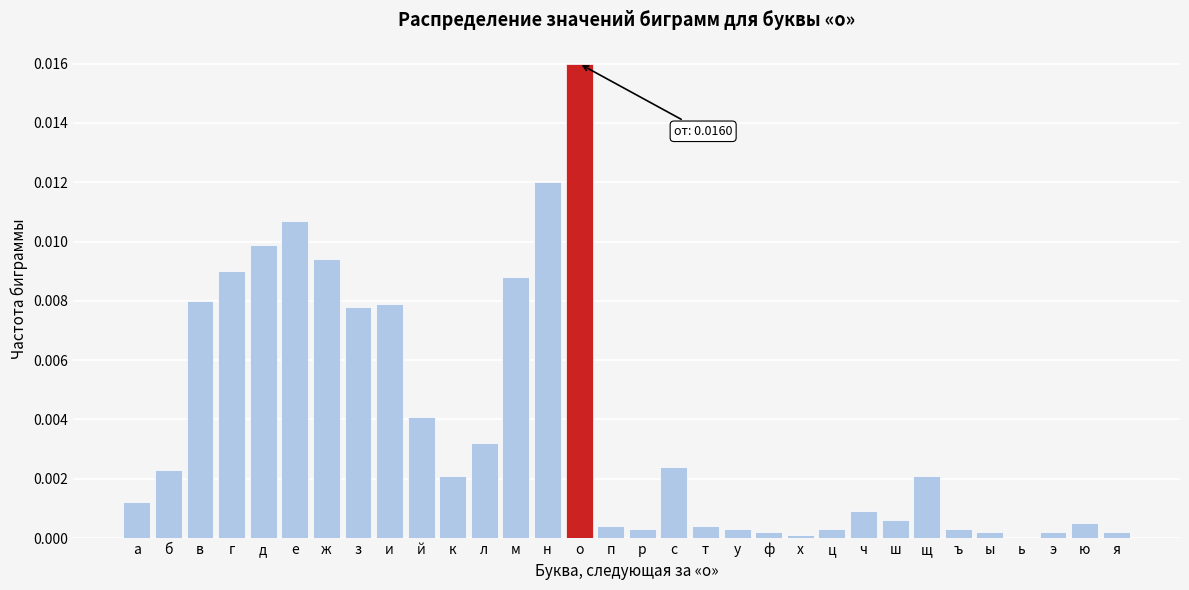

Which has a higher value, ж or ы?

ж